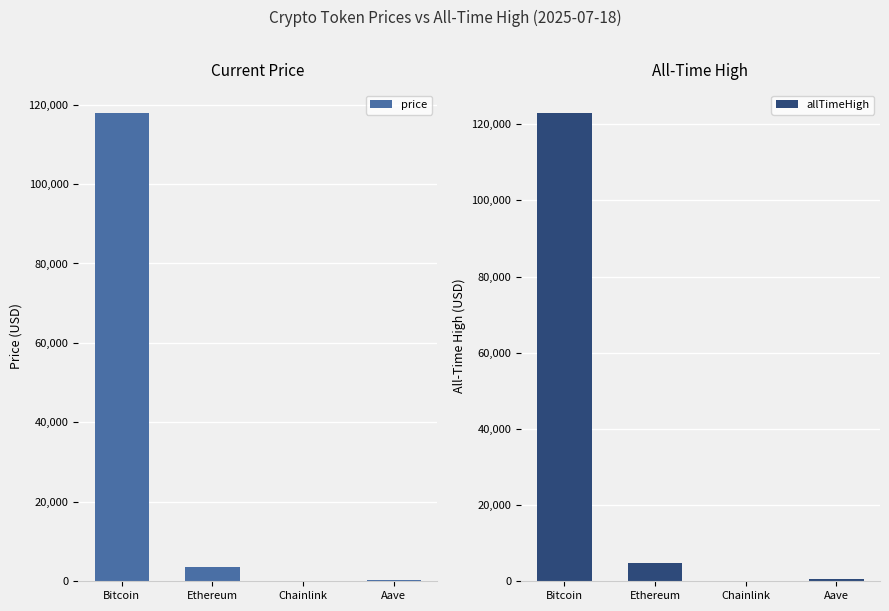

At which label is allTimeHigh closest to 61445?

Ethereum